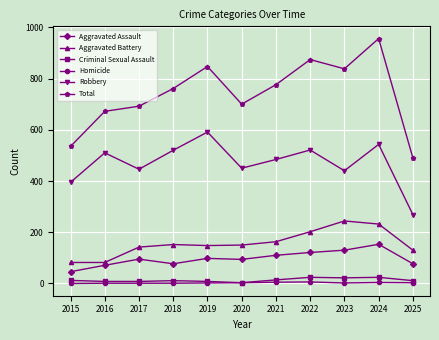

The Homicide series shows 2 at 2023. True or false?

True